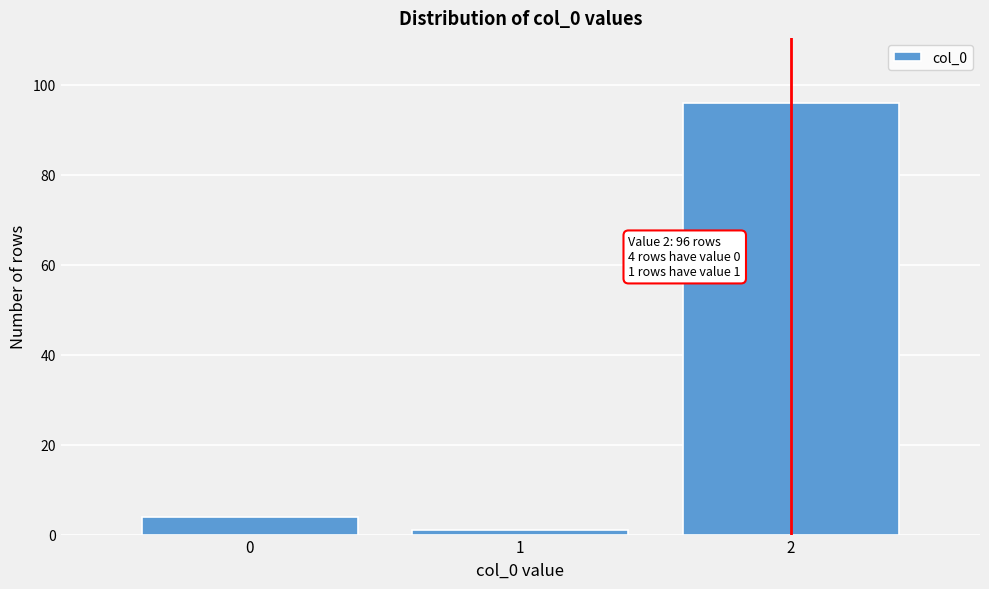

Reading left to right, what are all the values shown in this chart?

4	1	96